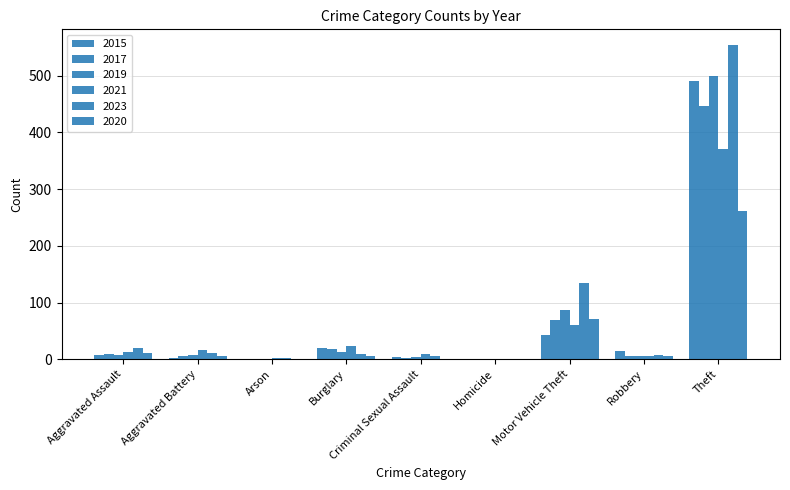

How many groups of bars are there?

9